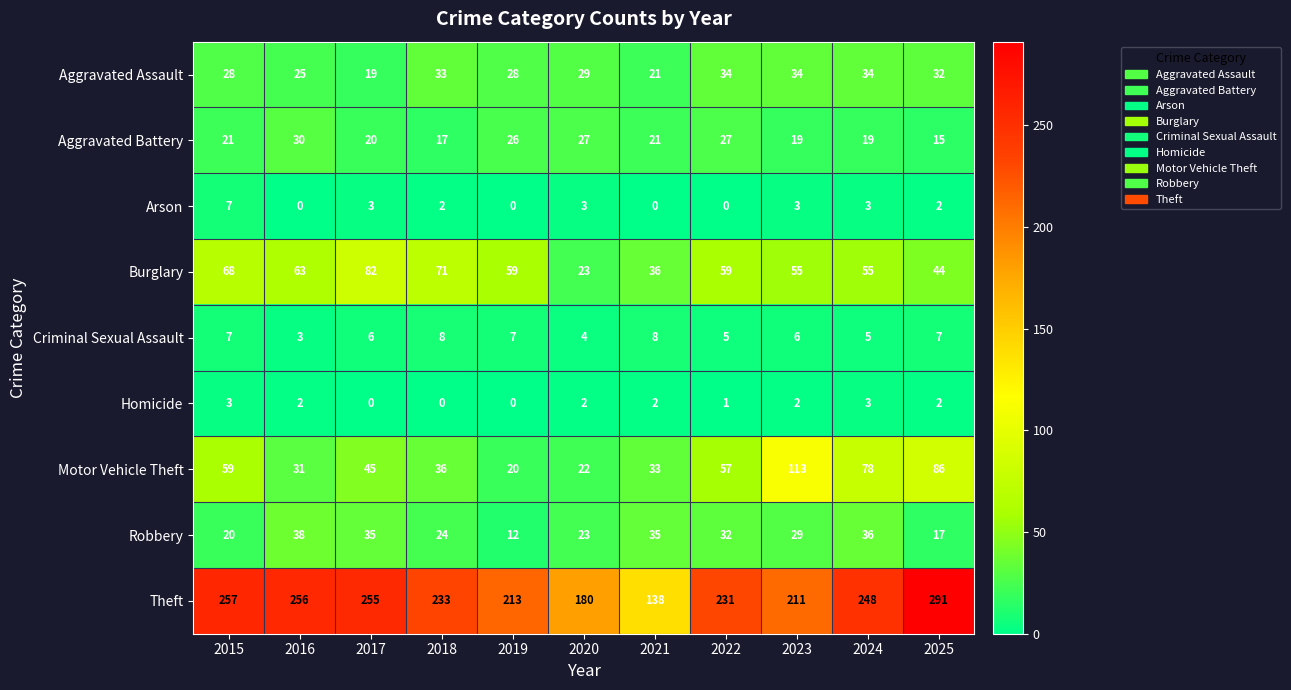

At which category is the sum across all series the highest?

2025